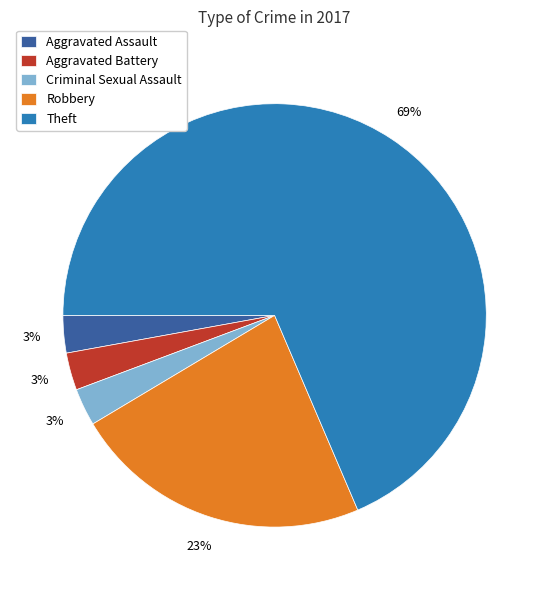

How many slices are in this pie chart?

5